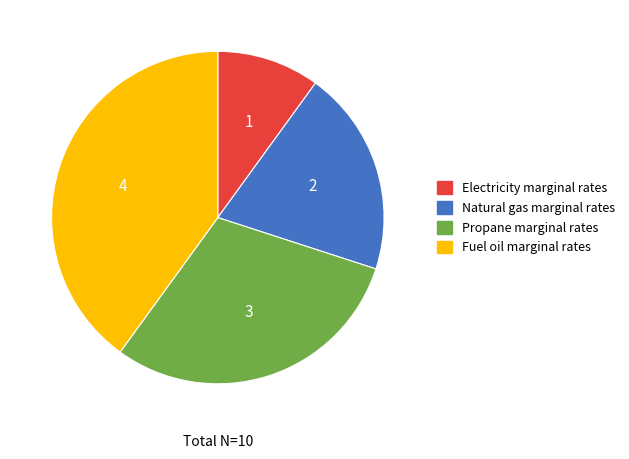

The Fuel oil marginal rates slice represents 40% of the pie. True or false?

True